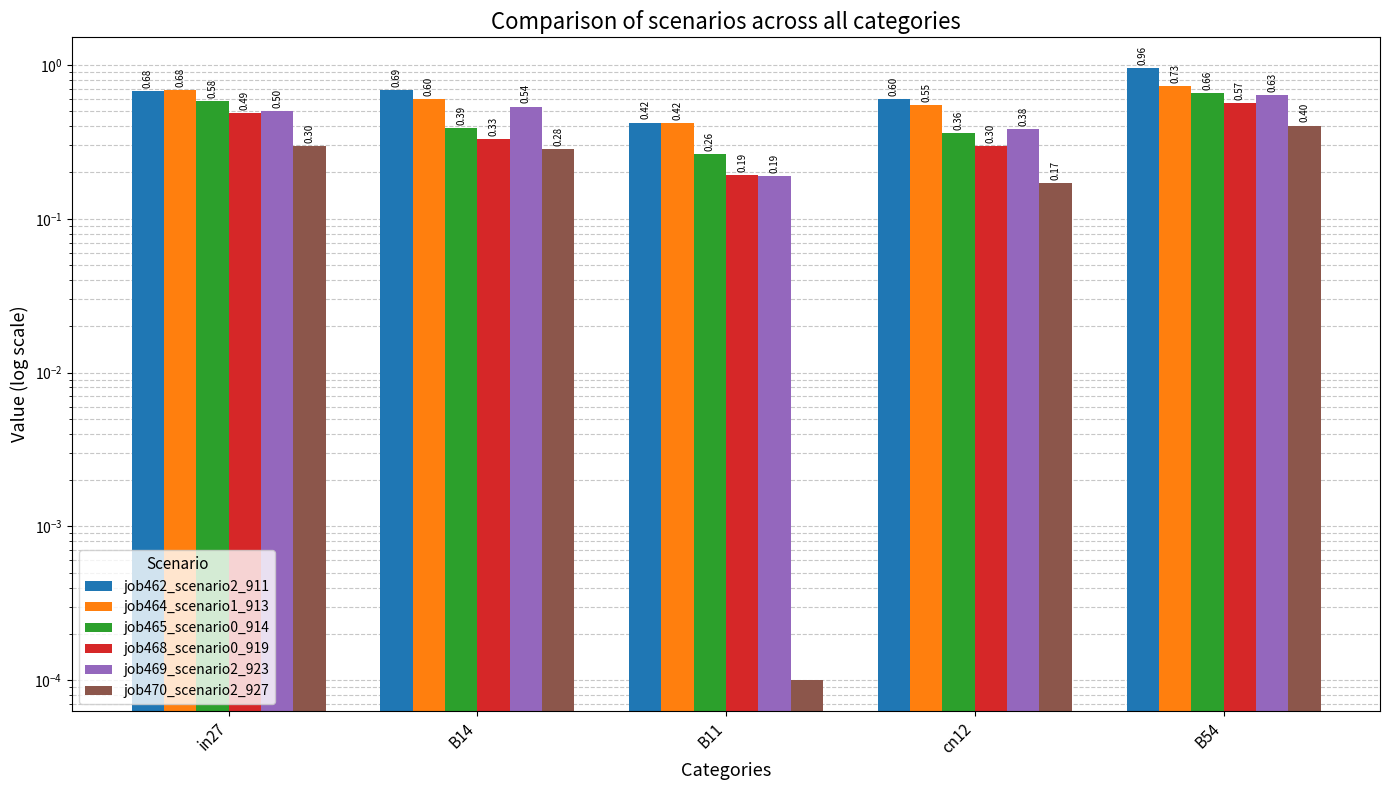

How many bars are there in total?

30